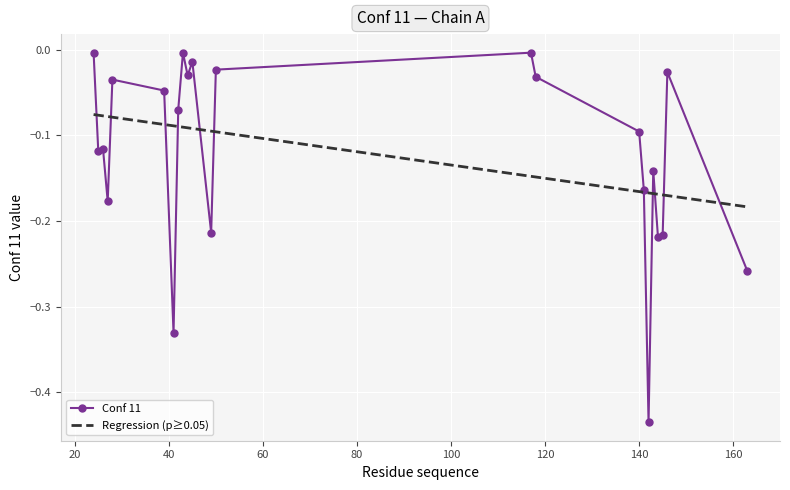

At which label is the value closest to 0?

24